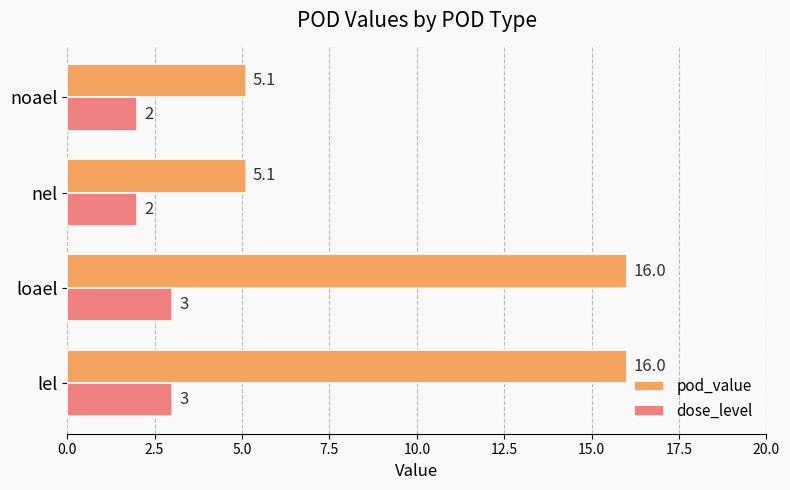

Which series has the widest spread of values?

pod_value